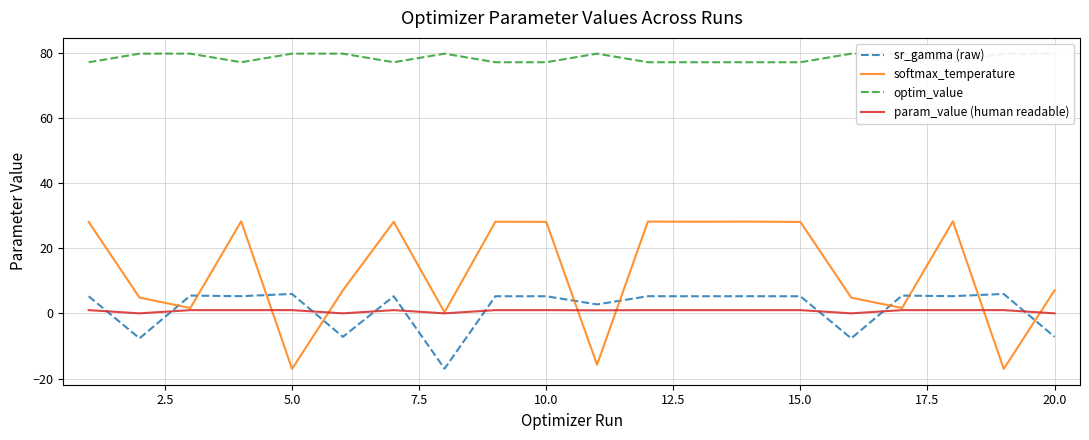

What is the average value of the sr_gamma (raw) series?

1.6